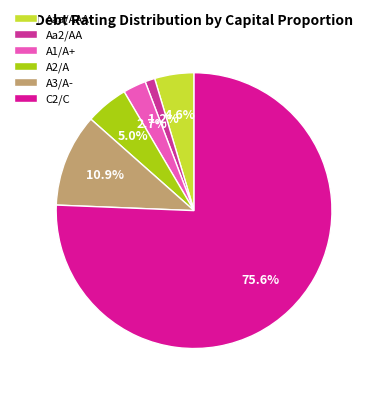

Which slice is the largest?

C2/C